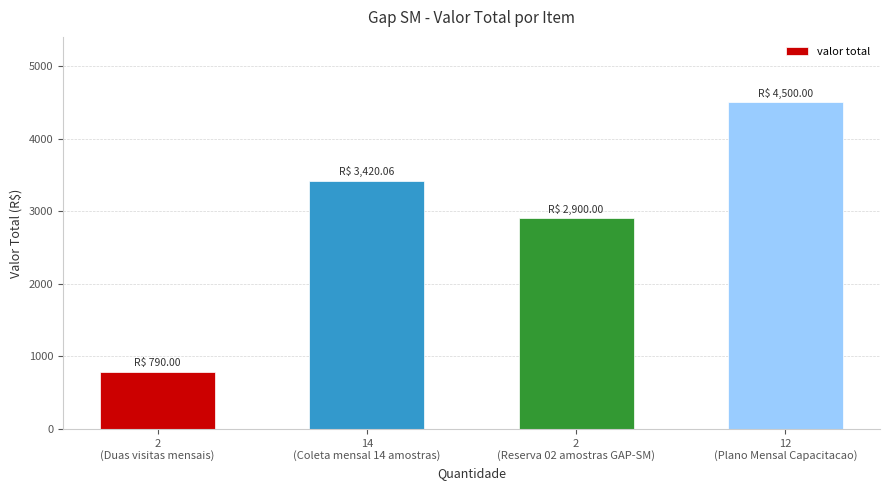

What is the label of the 4th bar from the left?

12
(Plano Mensal Capacitacao)